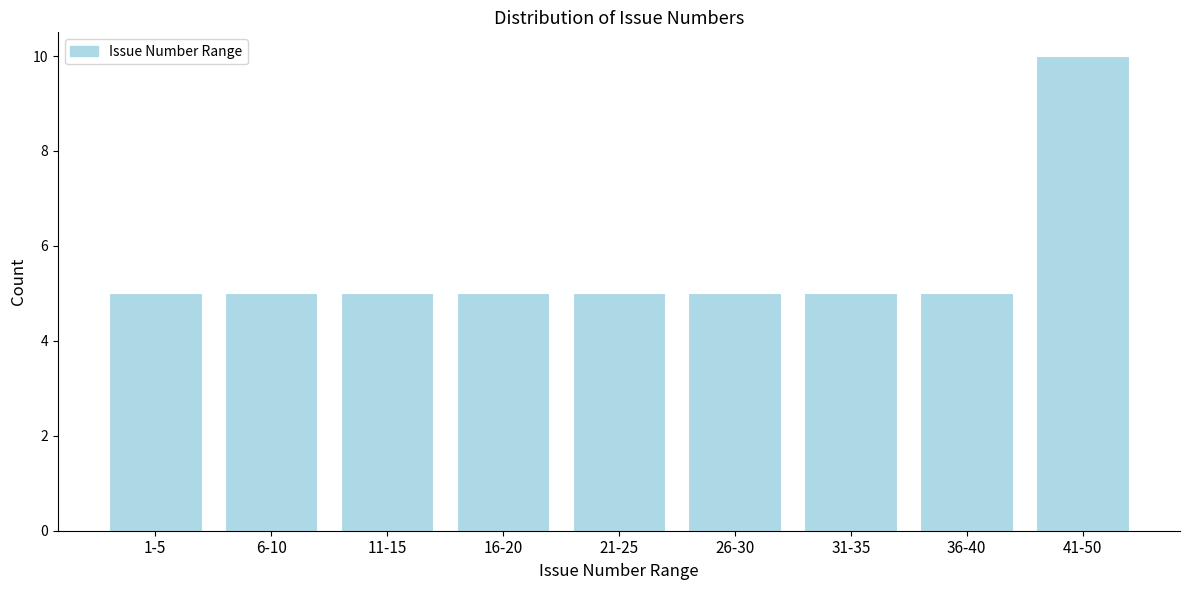

Reading right to left, what are all the values shown in this chart?

41-50=10	36-40=5	31-35=5	26-30=5	21-25=5	16-20=5	11-15=5	6-10=5	1-5=5